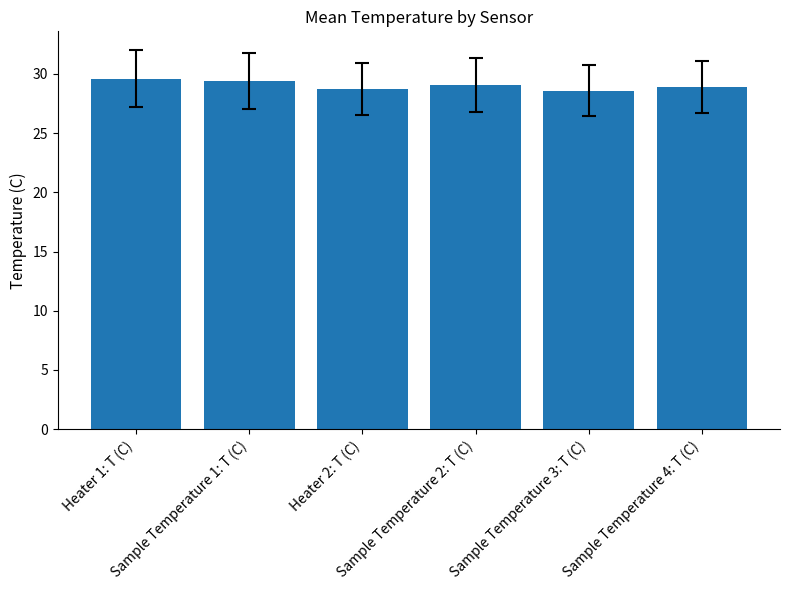

Are the bars horizontal?

No